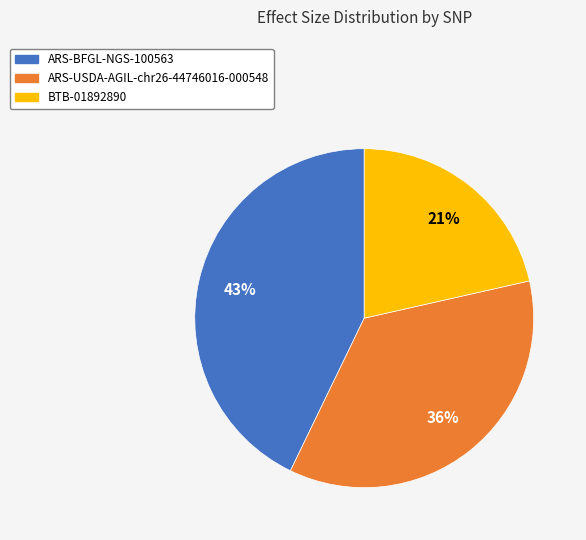

How many segments does this pie chart have?

3